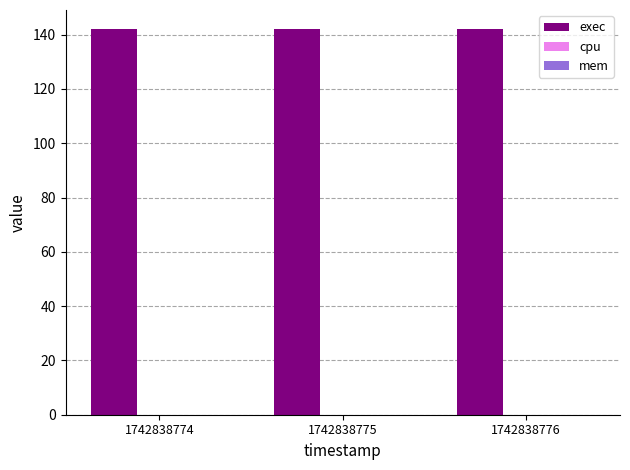

List the labels in order of exec value, smallest first.

1742838774, 1742838775, 1742838776